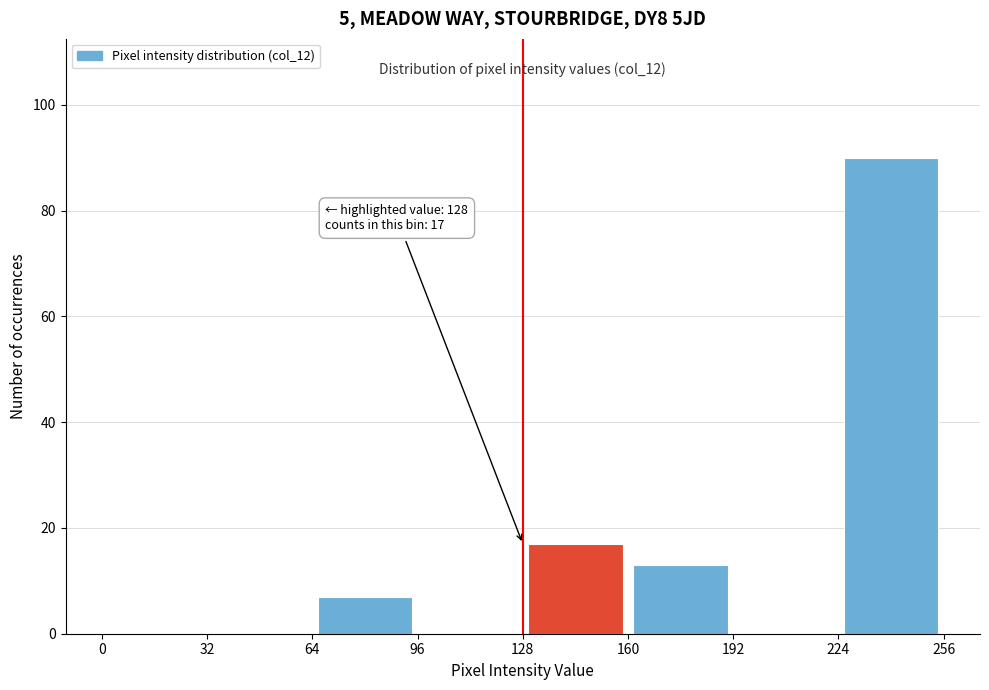

Which range on the x-axis has the tallest bar?

224 to 256